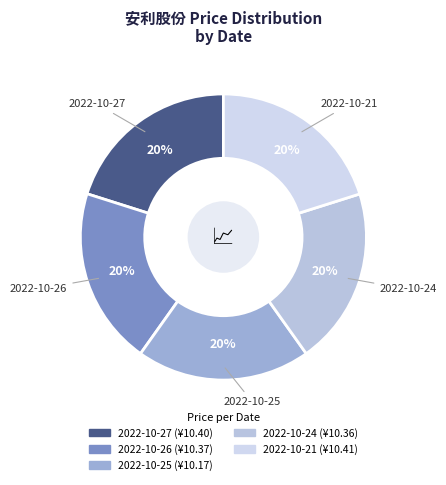

Approximately how many times larger is the value at 2022-10-27 compared to 2022-10-25?

1.0